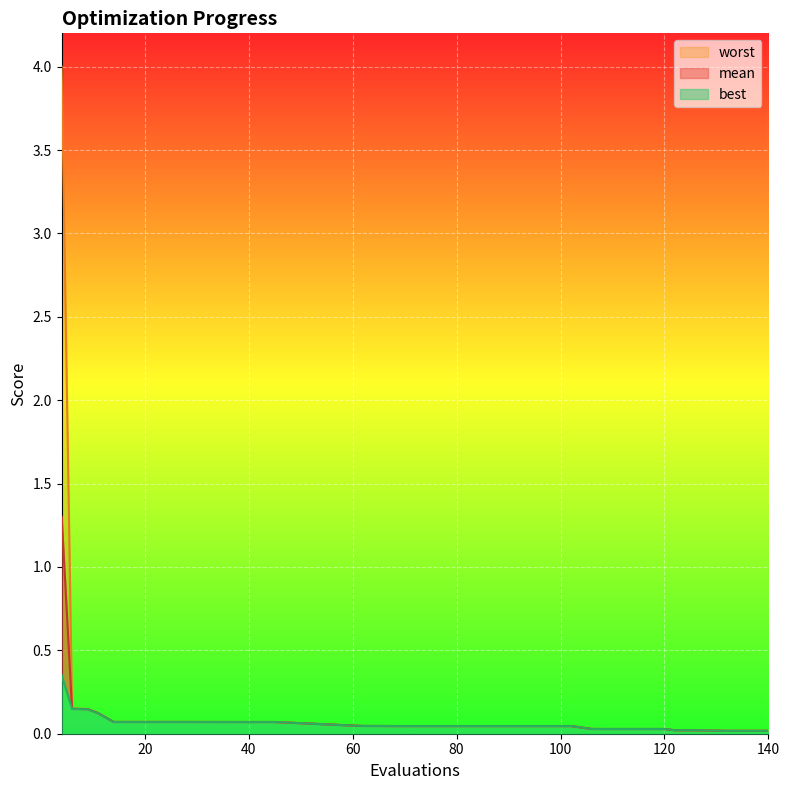

True or false: best and mean intersect in this chart.

False